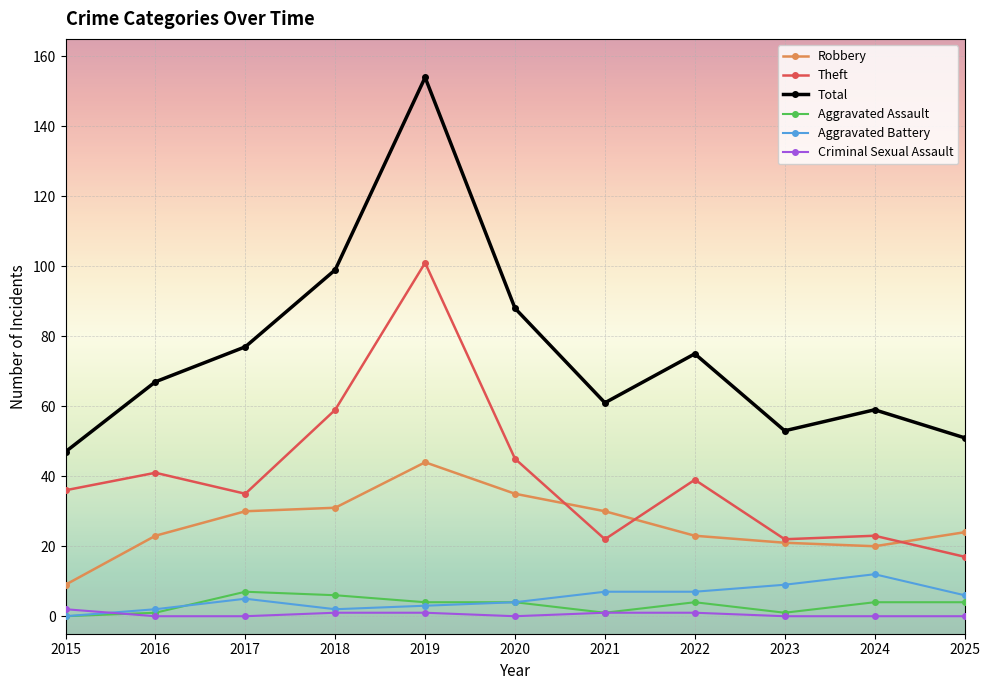

Where is the first local minimum for Total?

2021